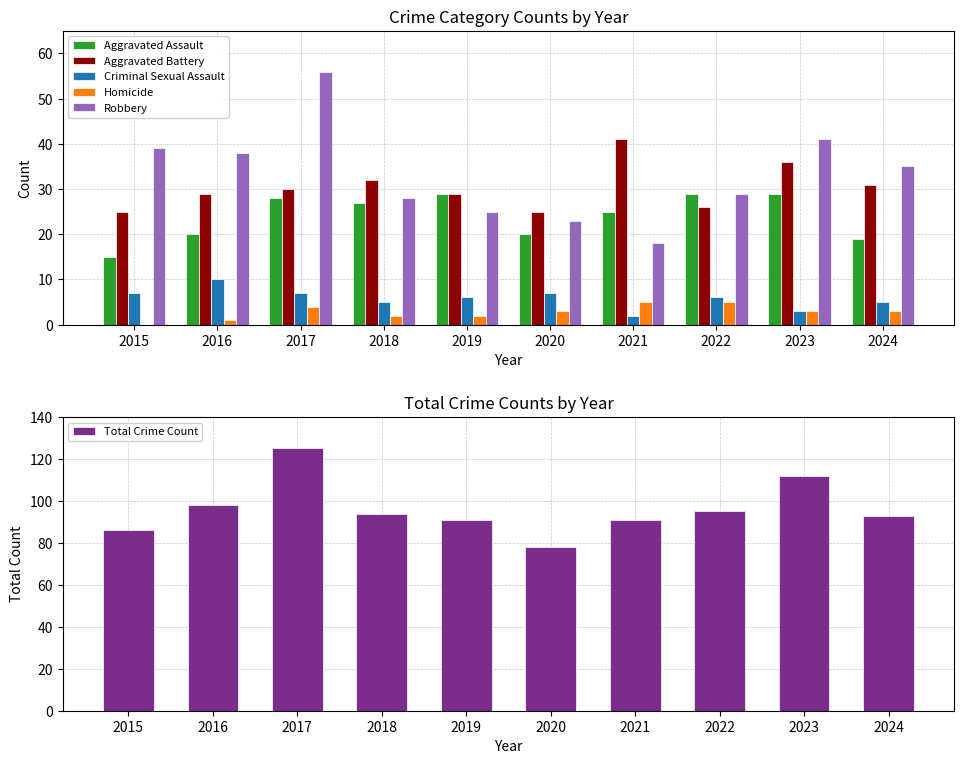

True or false: Homicide has a value of 3 at 2024.

True